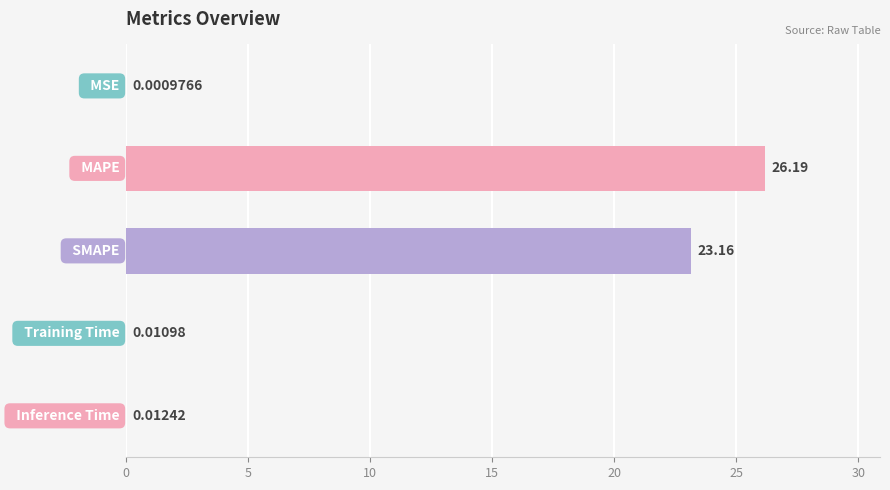

What is the sum of all values?

49.4